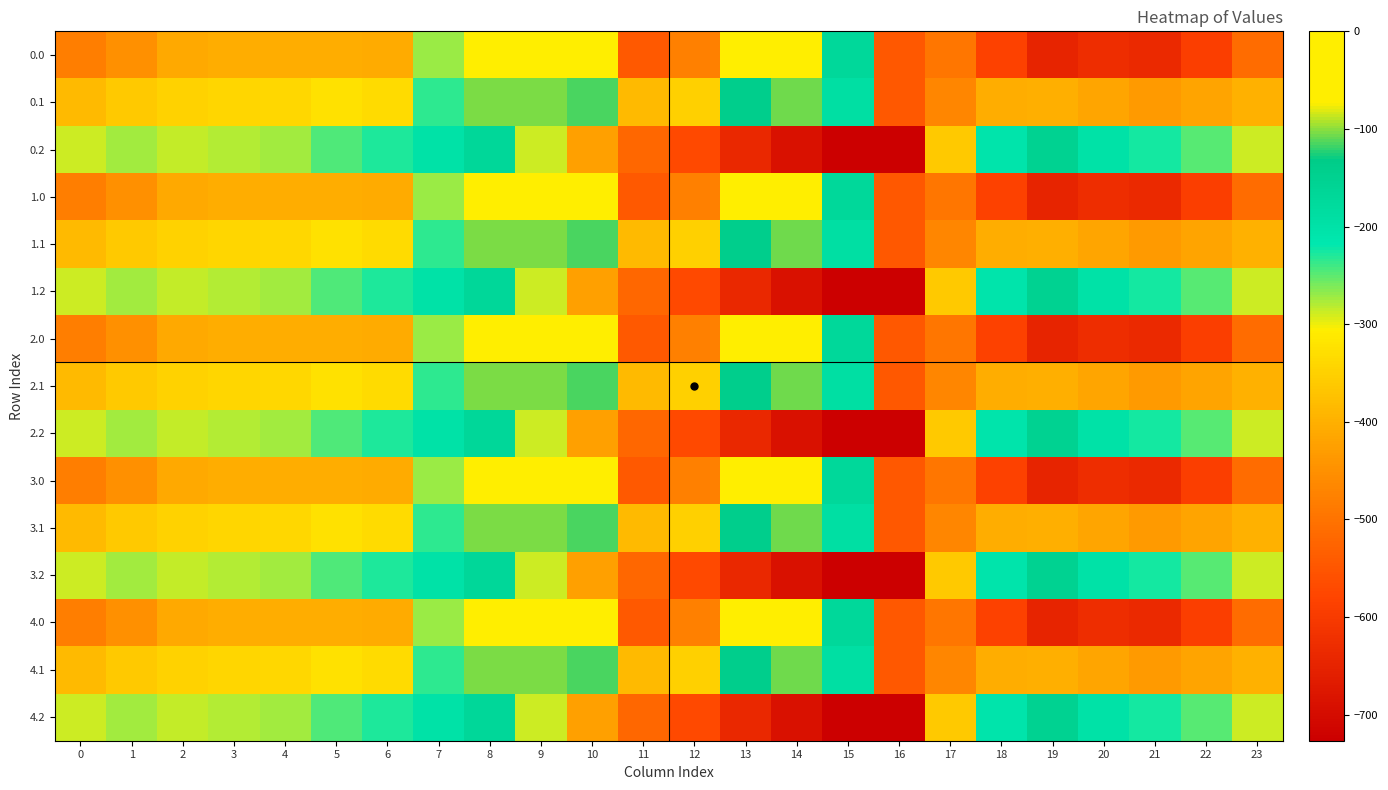

Reading left to right, extract all data points from this chart.

0.0: 0=-482.0	1=-449.5	2=-410.3	3=-404.4	4=-404.9	5=-403.8	6=-408.0	7=-270.7	8=-35.0	9=0.0	10=0.0	11=-544.3	12=-477.2	13=-70.2	14=-0.3	15=-172.8	16=-545.4	17=-494.8	18=-586.7	19=-649.2	20=-629.9	21=-638.4	22=-592.3	23=-511.3
0.1: 0=-384.6	1=-361.1	2=-347.9	3=-342.7	4=-339.6	5=-325.7	6=-332.2	7=-234.9	8=-102.3	9=-104.8	10=-114.0	11=-384.7	12=-350.8	13=-141.2	14=-105.5	15=-190.4	16=-547.3	17=-466.6	18=-405.4	19=-400.2	20=-414.5	21=-432.4	22=-419.9	23=-399.4
0.2: 0=-287.1	1=-272.7	2=-285.5	3=-281.0	4=-274.4	5=-245.0	6=-228.8	7=-199.0	8=-169.5	9=-288.5	10=-423.5	11=-520.6	12=-571.2	13=-640.4	14=-687.4	15=-725.8	16=-726.6	17=-362.4	18=-210.0	19=-151.0	20=-199.2	21=-226.4	22=-247.4	23=-287.5
1.0: 0=-482.0	1=-449.5	2=-410.3	3=-404.4	4=-404.9	5=-403.8	6=-408.0	7=-270.7	8=-35.0	9=0.0	10=0.0	11=-544.3	12=-477.2	13=-70.2	14=-0.3	15=-172.8	16=-545.4	17=-494.8	18=-586.7	19=-649.2	20=-629.9	21=-638.4	22=-592.3	23=-511.3
1.1: 0=-384.6	1=-361.1	2=-347.9	3=-342.7	4=-339.6	5=-325.7	6=-332.2	7=-234.9	8=-102.3	9=-104.8	10=-114.0	11=-384.7	12=-350.8	13=-141.2	14=-105.5	15=-190.4	16=-547.3	17=-466.6	18=-405.4	19=-400.2	20=-414.5	21=-432.4	22=-419.9	23=-399.4
1.2: 0=-287.1	1=-272.7	2=-285.5	3=-281.0	4=-274.4	5=-245.0	6=-228.8	7=-199.0	8=-169.5	9=-288.5	10=-423.5	11=-520.6	12=-571.2	13=-640.4	14=-687.4	15=-725.8	16=-726.6	17=-362.4	18=-210.0	19=-151.0	20=-199.2	21=-226.4	22=-247.4	23=-287.5
2.0: 0=-482.0	1=-449.5	2=-410.3	3=-404.4	4=-404.9	5=-403.8	6=-408.0	7=-270.7	8=-35.0	9=0.0	10=0.0	11=-544.3	12=-477.2	13=-70.2	14=-0.3	15=-172.8	16=-545.4	17=-494.8	18=-586.7	19=-649.2	20=-629.9	21=-638.4	22=-592.3	23=-511.3
2.1: 0=-384.6	1=-361.1	2=-347.9	3=-342.7	4=-339.6	5=-325.7	6=-332.2	7=-234.9	8=-102.3	9=-104.8	10=-114.0	11=-384.7	12=-350.8	13=-141.2	14=-105.5	15=-190.4	16=-547.3	17=-466.6	18=-405.4	19=-400.2	20=-414.5	21=-432.4	22=-419.9	23=-399.4
2.2: 0=-287.1	1=-272.7	2=-285.5	3=-281.0	4=-274.4	5=-245.0	6=-228.8	7=-199.0	8=-169.5	9=-288.5	10=-423.5	11=-520.6	12=-571.2	13=-640.4	14=-687.4	15=-725.8	16=-726.6	17=-362.4	18=-210.0	19=-151.0	20=-199.2	21=-226.4	22=-247.4	23=-287.5
3.0: 0=-482.0	1=-449.5	2=-410.3	3=-404.4	4=-404.9	5=-403.8	6=-408.0	7=-270.7	8=-35.0	9=0.0	10=0.0	11=-544.3	12=-477.2	13=-70.2	14=-0.3	15=-172.8	16=-545.4	17=-494.8	18=-586.7	19=-649.2	20=-629.9	21=-638.4	22=-592.3	23=-511.3
3.1: 0=-384.6	1=-361.1	2=-347.9	3=-342.7	4=-339.6	5=-325.7	6=-332.2	7=-234.9	8=-102.3	9=-104.8	10=-114.0	11=-384.7	12=-350.8	13=-141.2	14=-105.5	15=-190.4	16=-547.3	17=-466.6	18=-405.4	19=-400.2	20=-414.5	21=-432.4	22=-419.9	23=-399.4
3.2: 0=-287.1	1=-272.7	2=-285.5	3=-281.0	4=-274.4	5=-245.0	6=-228.8	7=-199.0	8=-169.5	9=-288.5	10=-423.5	11=-520.6	12=-571.2	13=-640.4	14=-687.4	15=-725.8	16=-726.6	17=-362.4	18=-210.0	19=-151.0	20=-199.2	21=-226.4	22=-247.4	23=-287.5
4.0: 0=-482.0	1=-449.5	2=-410.3	3=-404.4	4=-404.9	5=-403.8	6=-408.0	7=-270.7	8=-35.0	9=0.0	10=0.0	11=-544.3	12=-477.2	13=-70.2	14=-0.3	15=-172.8	16=-545.4	17=-494.8	18=-586.7	19=-649.2	20=-629.9	21=-638.4	22=-592.3	23=-511.3
4.1: 0=-384.6	1=-361.1	2=-347.9	3=-342.7	4=-339.6	5=-325.7	6=-332.2	7=-234.9	8=-102.3	9=-104.8	10=-114.0	11=-384.7	12=-350.8	13=-141.2	14=-105.5	15=-190.4	16=-547.3	17=-466.6	18=-405.4	19=-400.2	20=-414.5	21=-432.4	22=-419.9	23=-399.4
4.2: 0=-287.1	1=-272.7	2=-285.5	3=-281.0	4=-274.4	5=-245.0	6=-228.8	7=-199.0	8=-169.5	9=-288.5	10=-423.5	11=-520.6	12=-571.2	13=-640.4	14=-687.4	15=-725.8	16=-726.6	17=-362.4	18=-210.0	19=-151.0	20=-199.2	21=-226.4	22=-247.4	23=-287.5